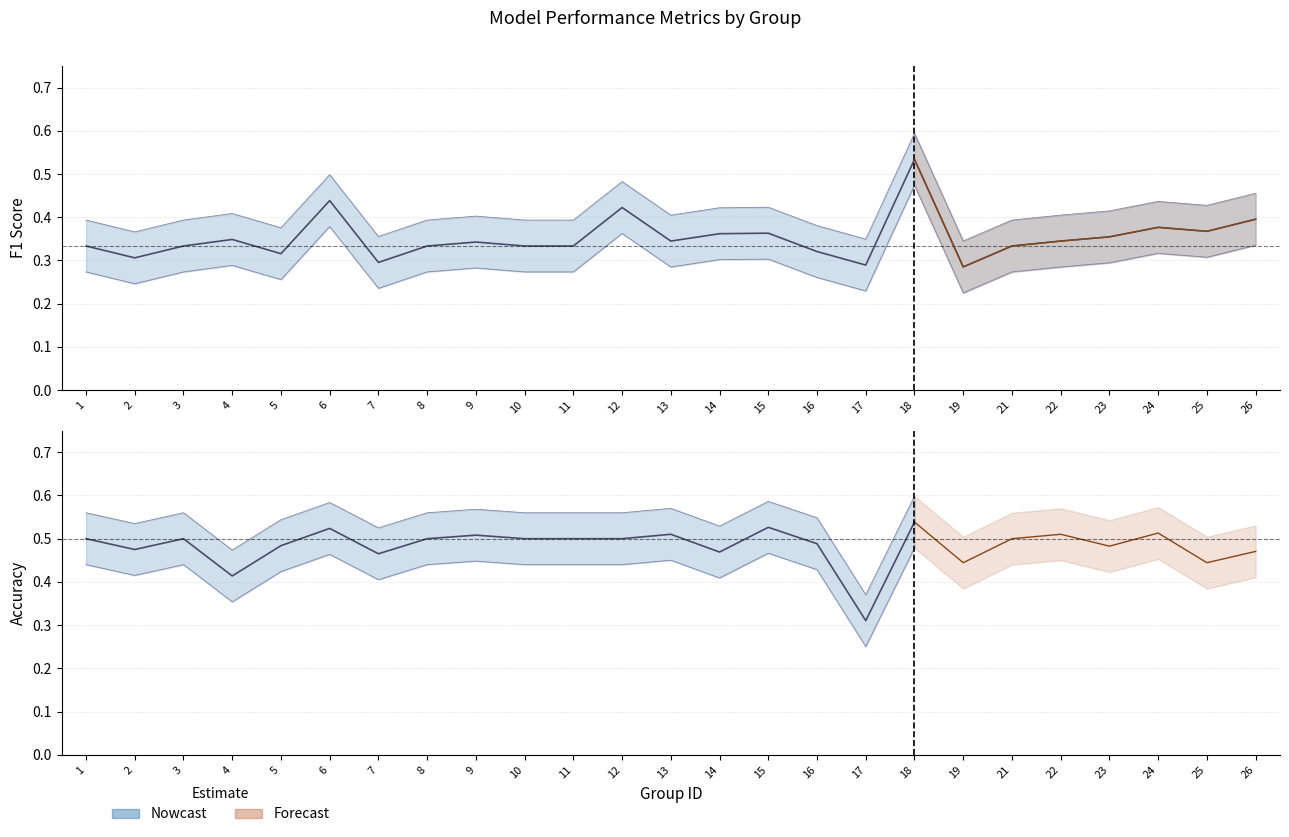

Reading left to right, extract all data points from this chart.

1=0.3	2=0.3	3=0.3	4=0.3	5=0.3	6=0.4	7=0.3	8=0.3	9=0.3	10=0.3	11=0.3	12=0.4	13=0.3	14=0.4	15=0.4	16=0.3	17=0.3	18=0.5	19=0.3	21=0.3	22=0.3	23=0.4	24=0.4	25=0.4	26=0.4